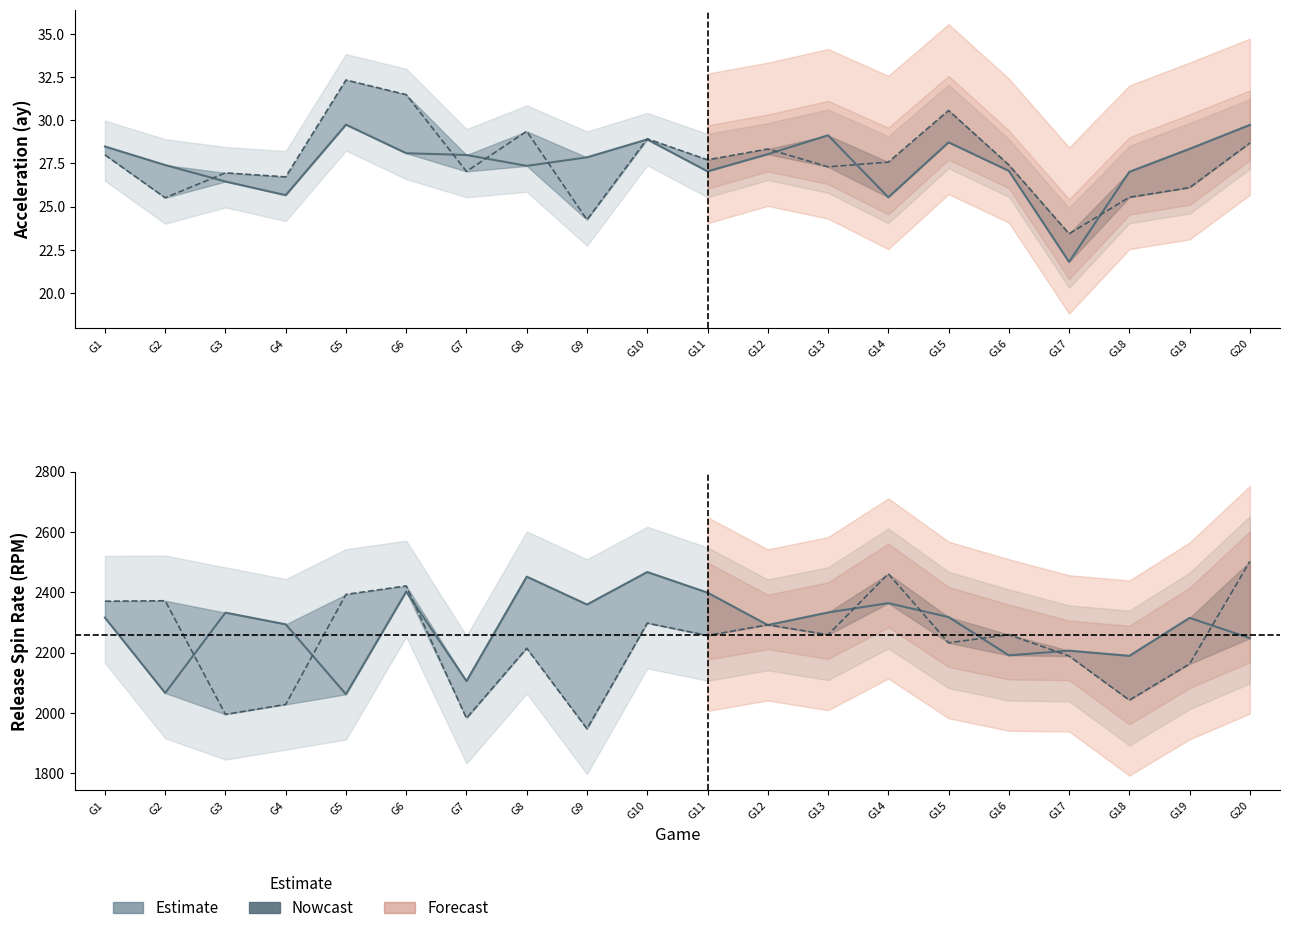

Reading left to right, what are all the values shown in this chart?

ay_top: 28.5	27.4	26.4	25.7	29.7	28.1	28.0	27.4	27.9	28.9	27.0	28.0	29.1	25.5	28.7	27.1	21.8	27.0	28.3	29.7
ay_bot: 28.0	25.5	26.9	26.7	32.3	31.5	27.0	29.4	24.2	28.9	27.7	28.3	27.3	27.6	30.6	27.4	23.4	25.5	26.1	28.7
spin_top: 2316.0	2066.1	2332.5	2293.7	2062.0	2402.3	2105.6	2451.8	2359.4	2467.1	2398.7	2291.3	2333.1	2363.9	2317.8	2190.9	2206.5	2189.2	2315.1	2247.8
spin_bot: 2370.4	2371.9	1995.3	2028.3	2392.9	2421.0	1982.6	2214.5	1947.3	2297.8	2256.7	2292.3	2259.1	2461.3	2232.3	2259.5	2188.7	2042.4	2162.6	2502.2